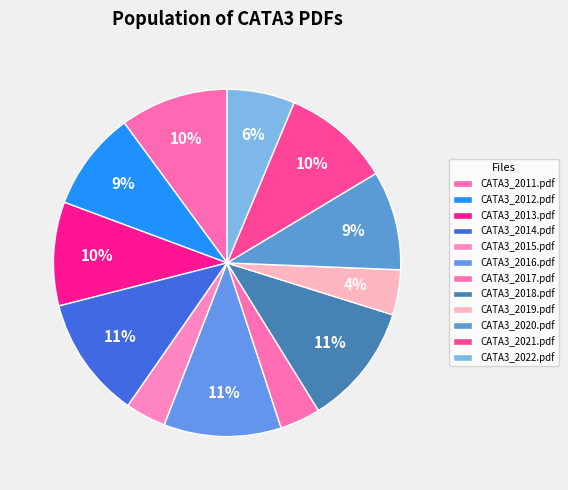

How many slices are in this pie chart?

12